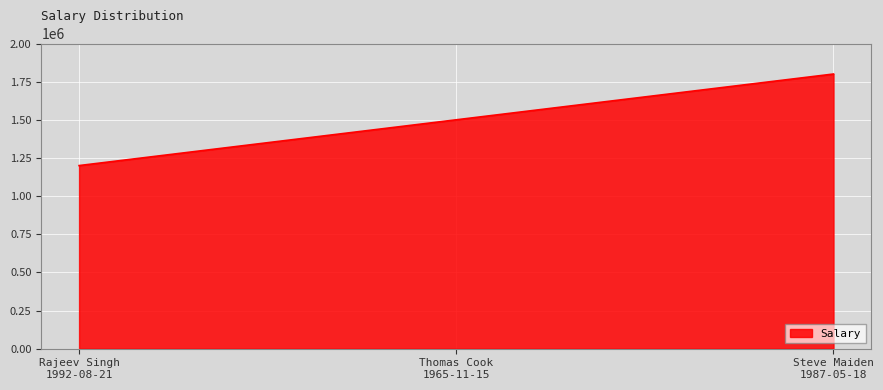

How many series are shown in this chart?

1